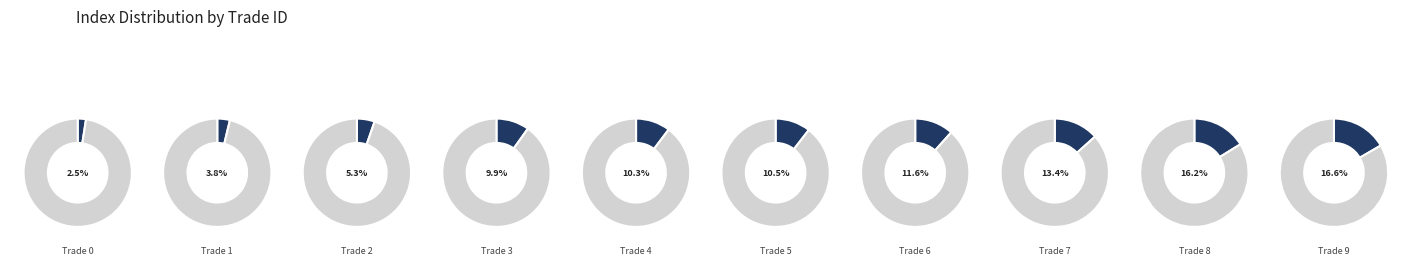

How many slices are in this pie chart?

10